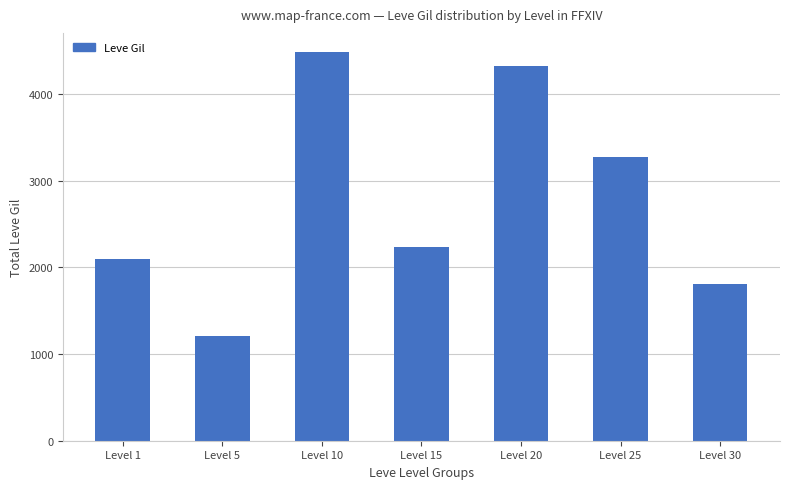

What is the sum of the values at Level 20 and Level 25?

7590